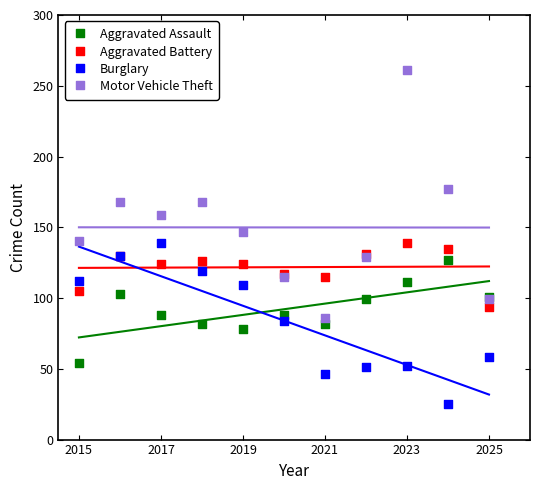

What are all the series names shown in the legend?

Aggravated Assault, Aggravated Battery, Burglary, Motor Vehicle Theft